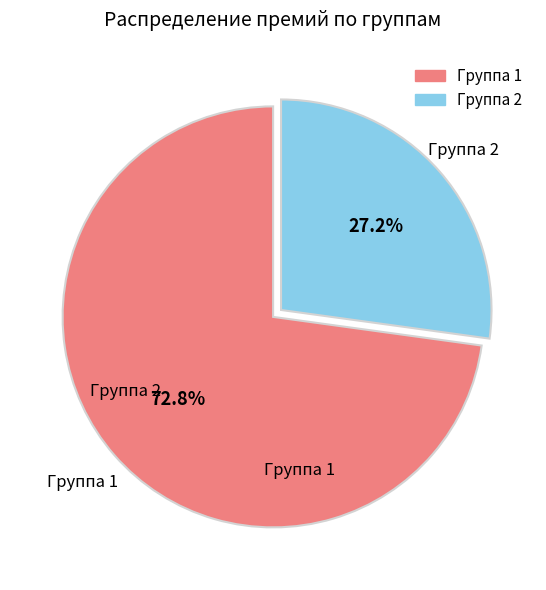

Is there any slice that represents more than half of the pie?

Yes